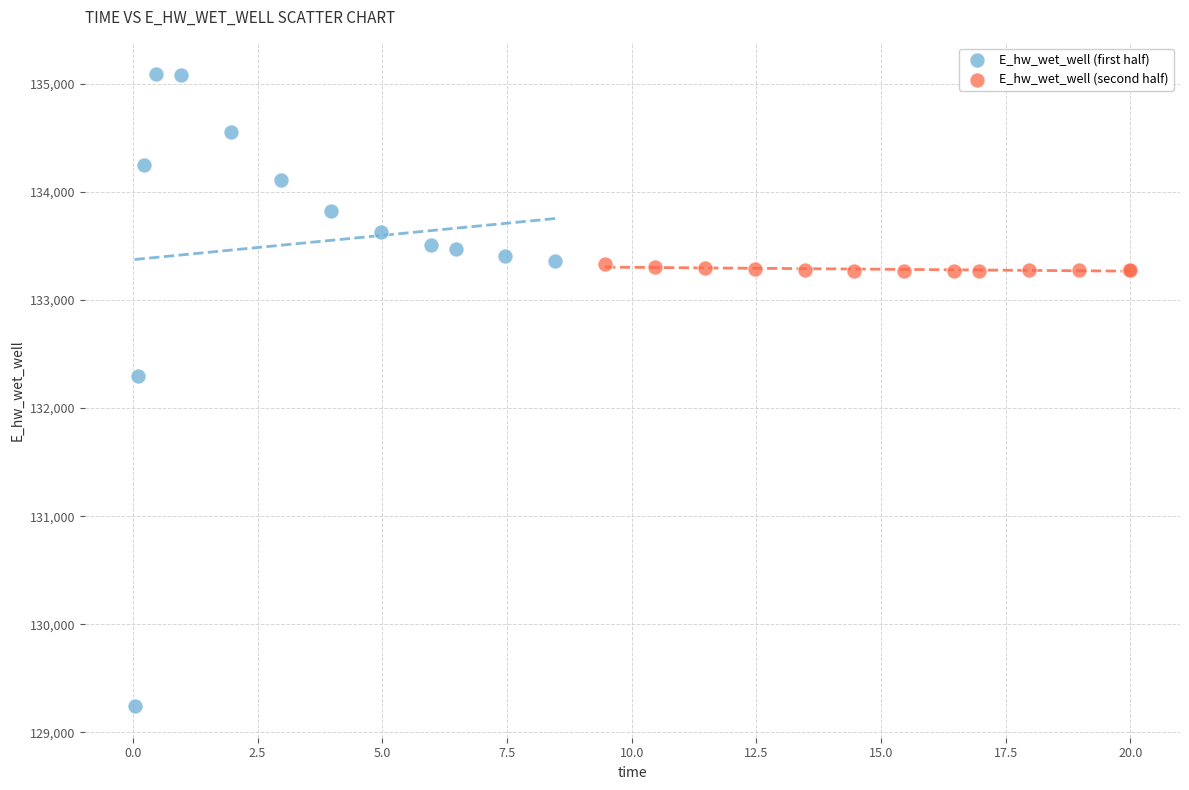

Which series reaches the minimum Y coordinate?

E_hw_wet_well (first half)